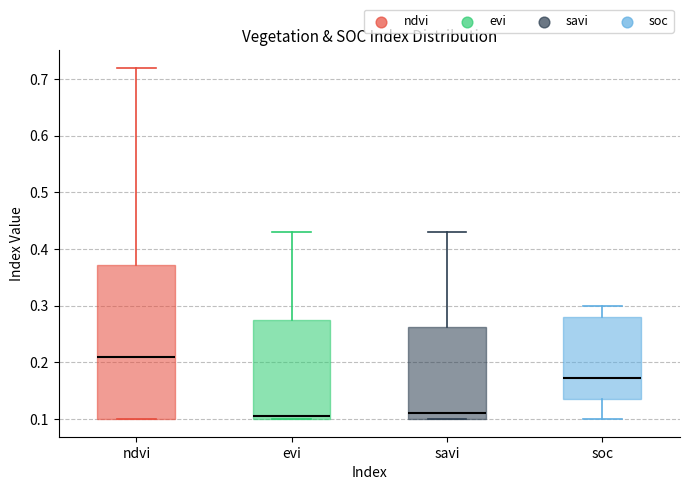

Which box is the tallest, from its lower edge to its upper edge?

ndvi